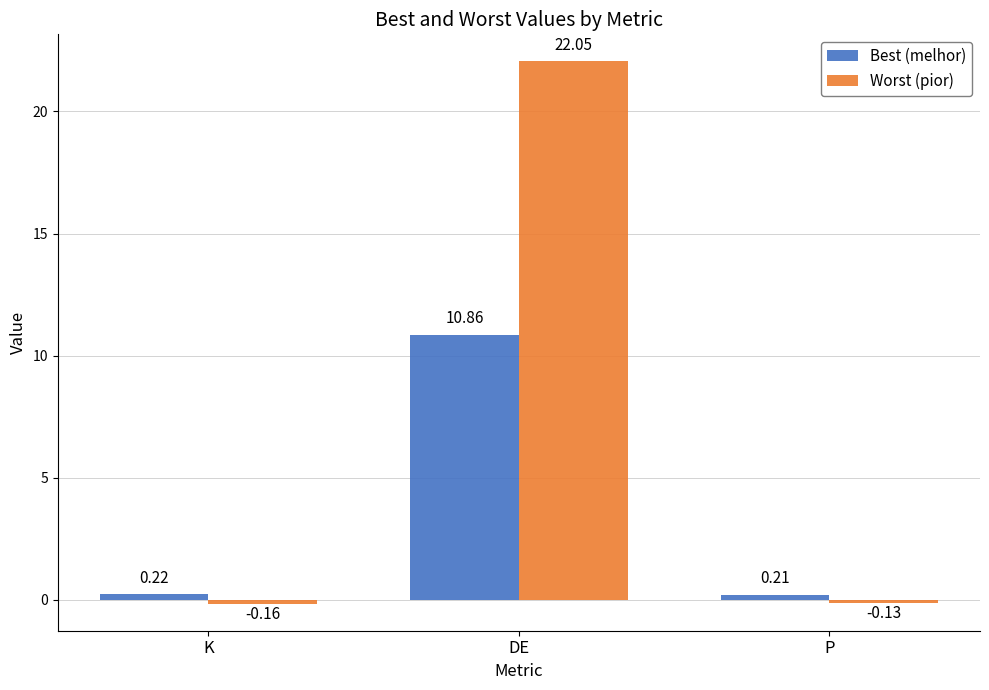

Which series has the widest spread of values?

Worst (pior)